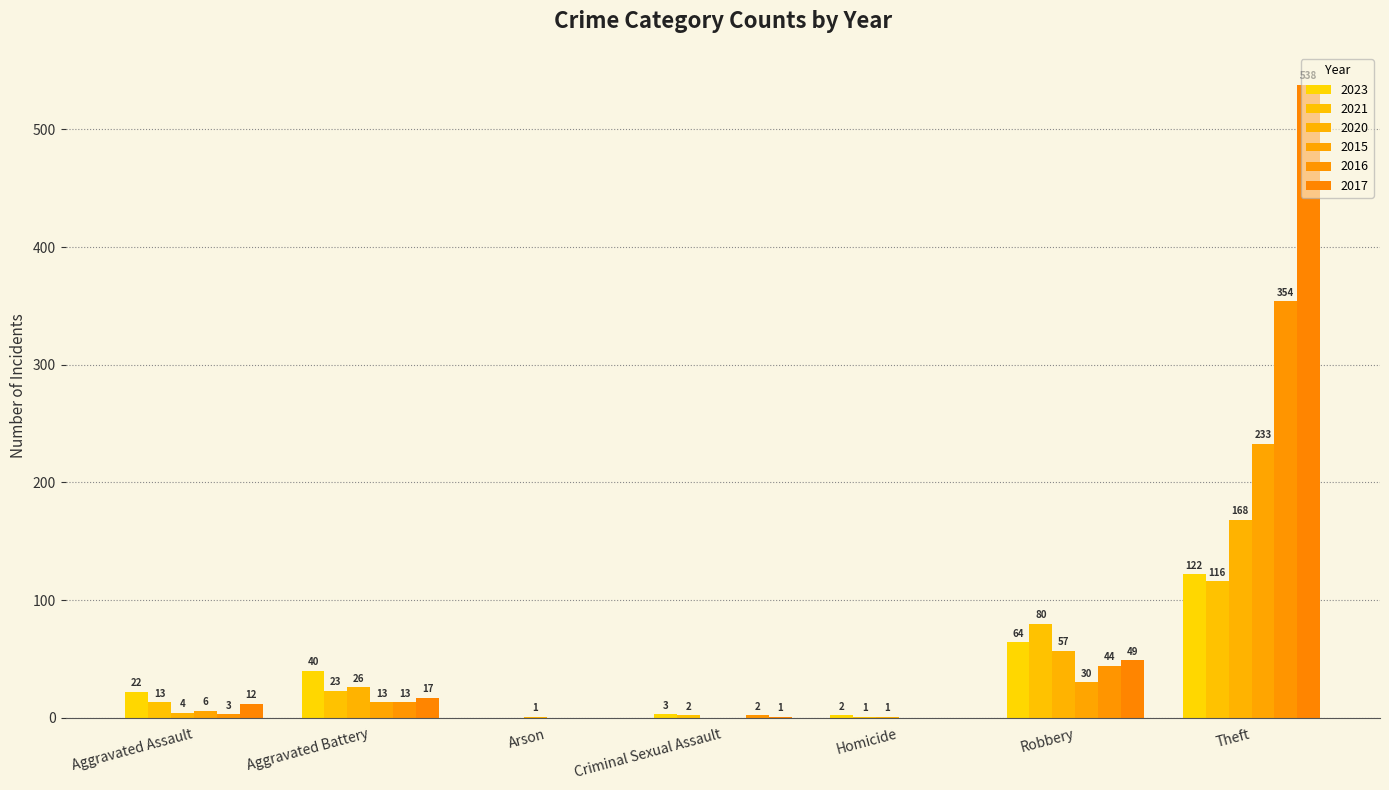

How many groups of bars are there?

7